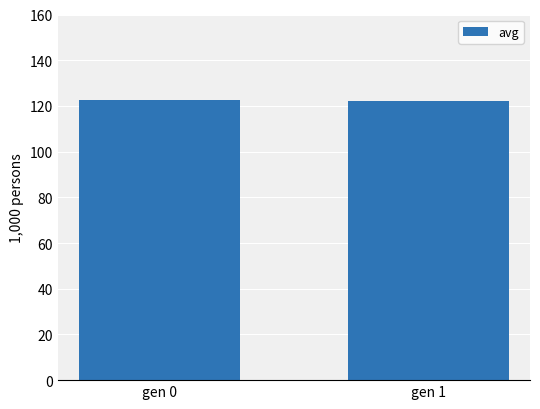

Are the bars horizontal?

No